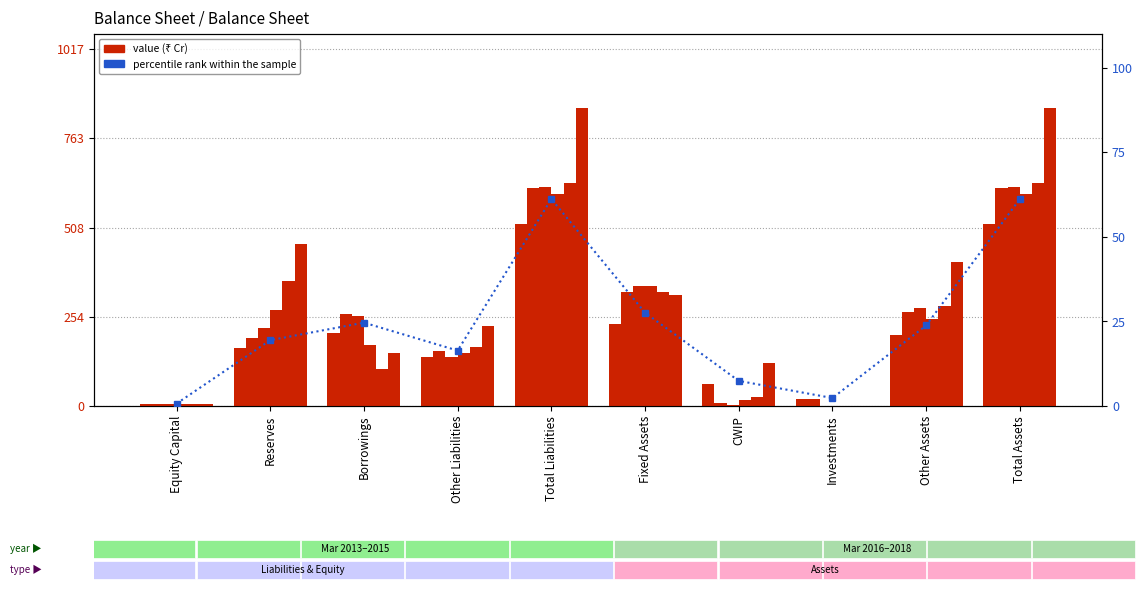

At how many categories does at least one series exceed 728?

2